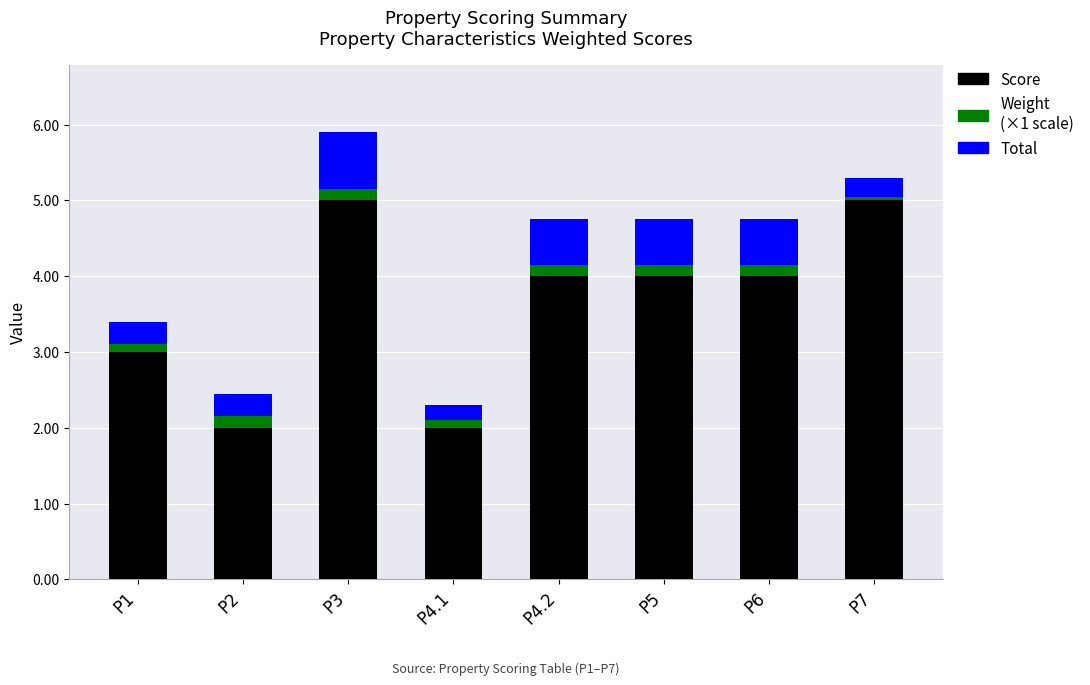

How many bars are there in total?

8